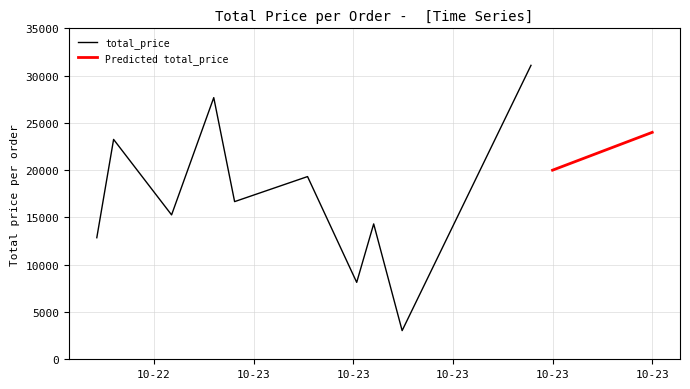

What is the average value?

17161.5